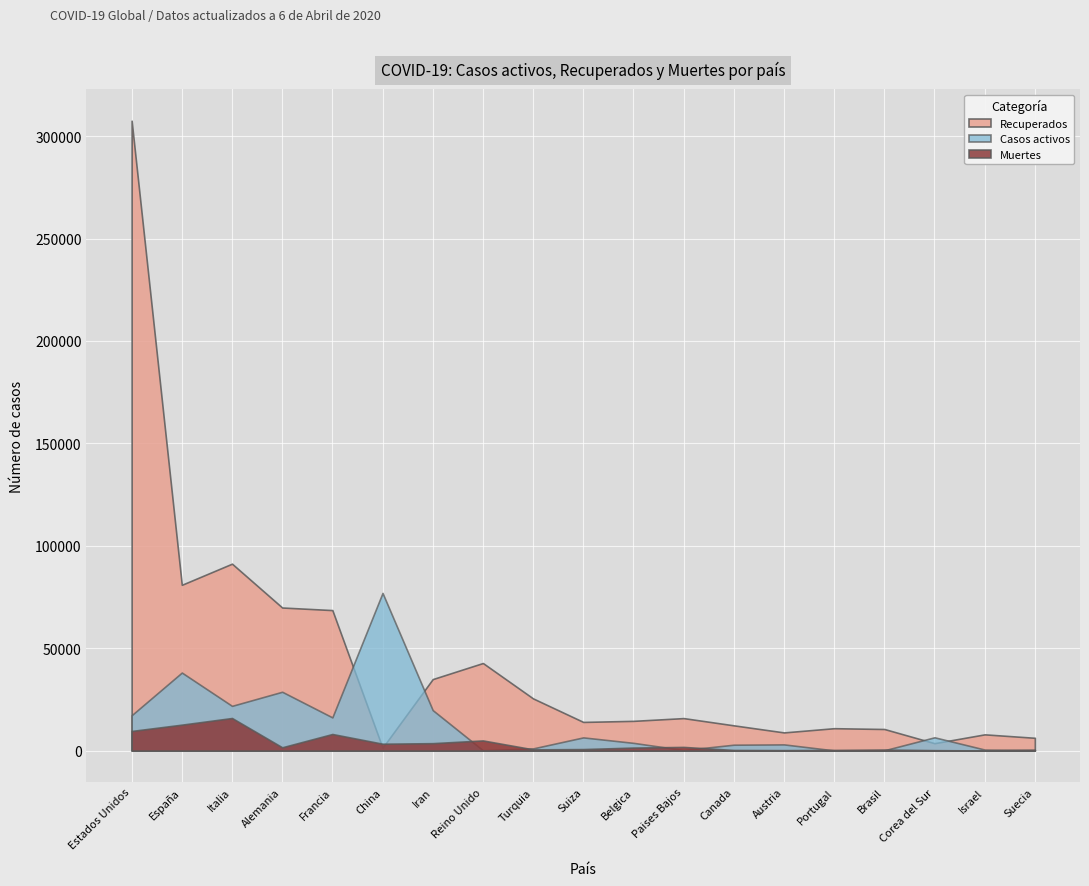

What is the difference between the Casos activos values at Iran and Francia?

3553